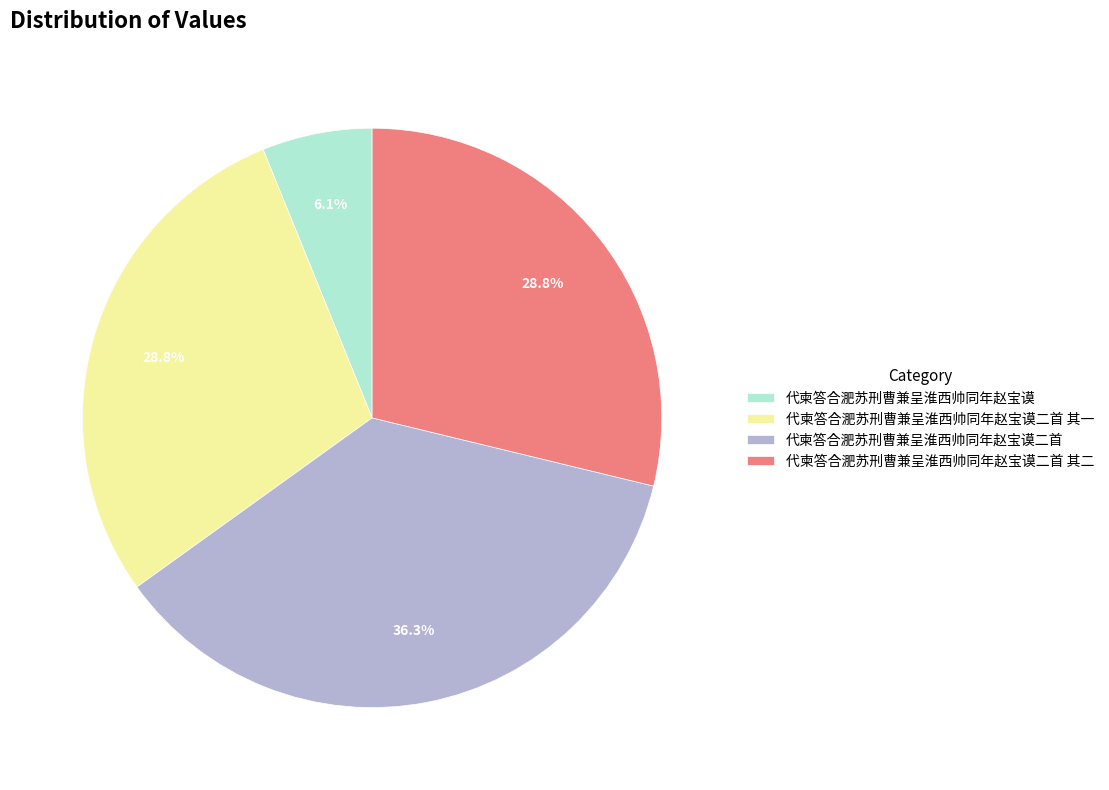

The 代柬答合淝苏刑曹兼呈淮西帅同年赵宝谟 slice represents 6% of the pie. True or false?

True